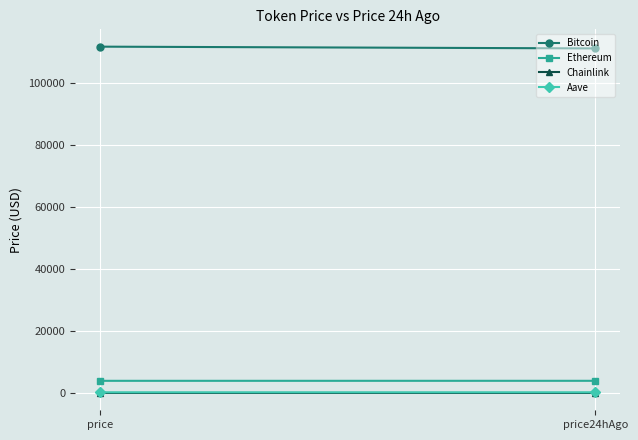

Which series has the largest range (max minus min)?

Bitcoin